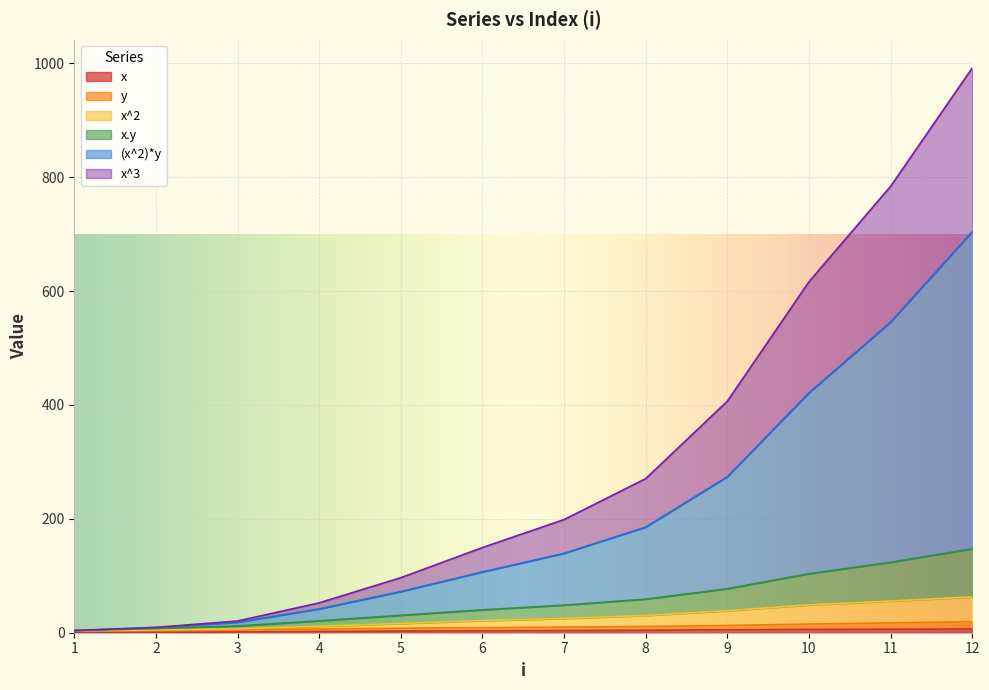

What is the difference between the highest and lowest values at 4?

50.3